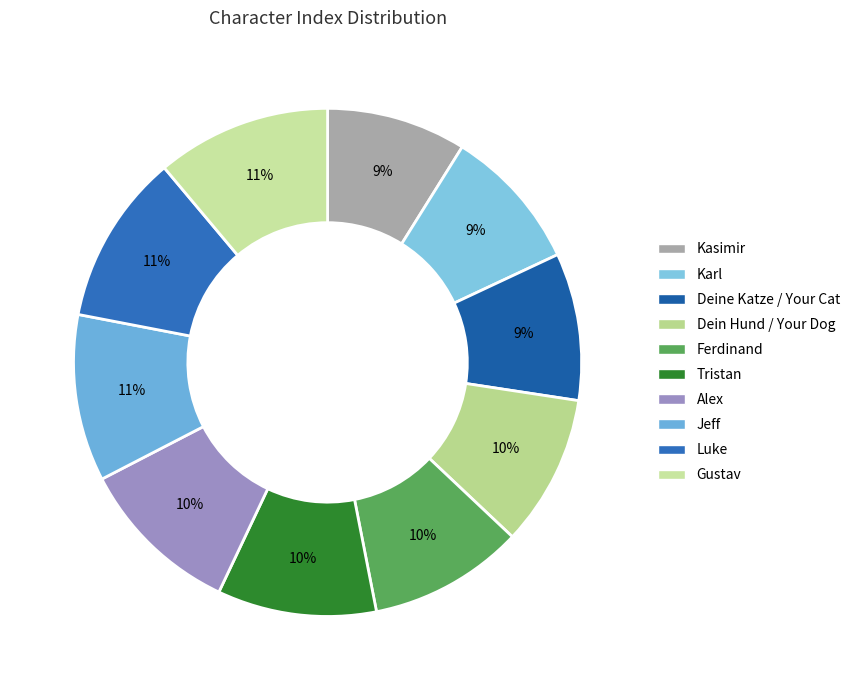

Which slice is the largest?

Gustav